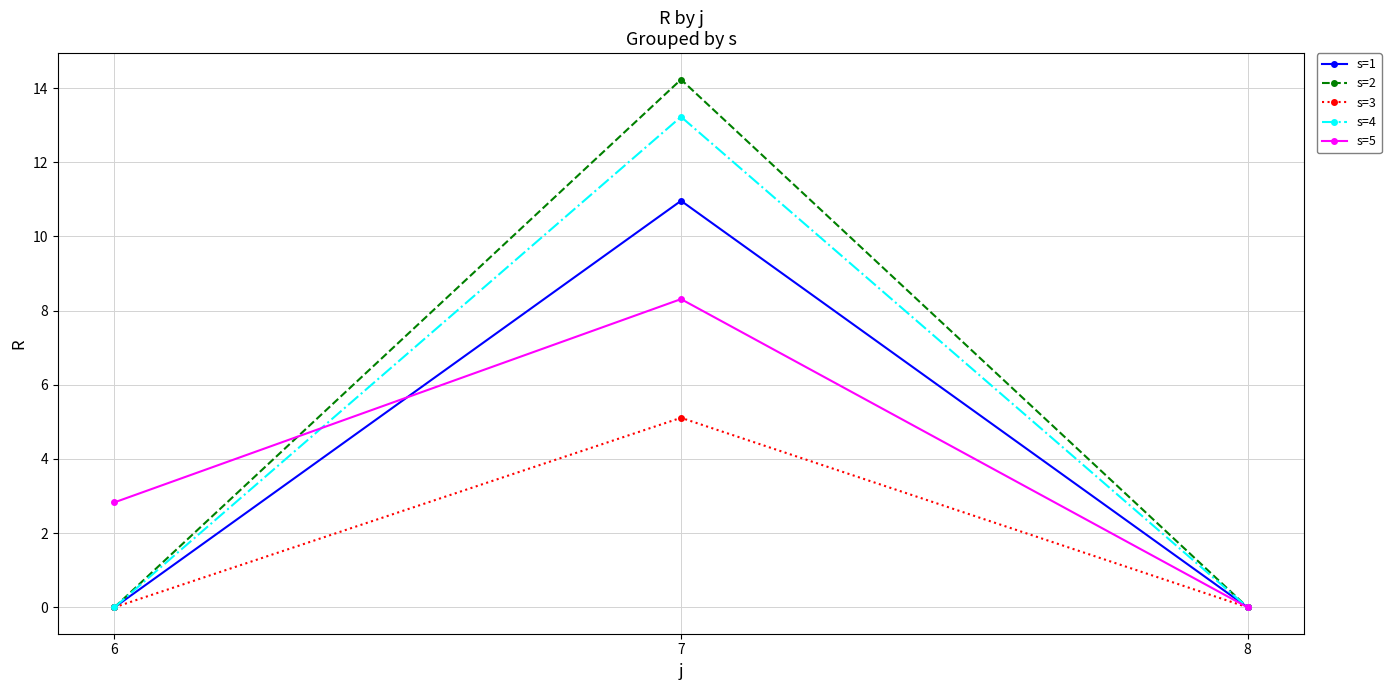

Does the chart display data point markers on the line(s)?

Yes